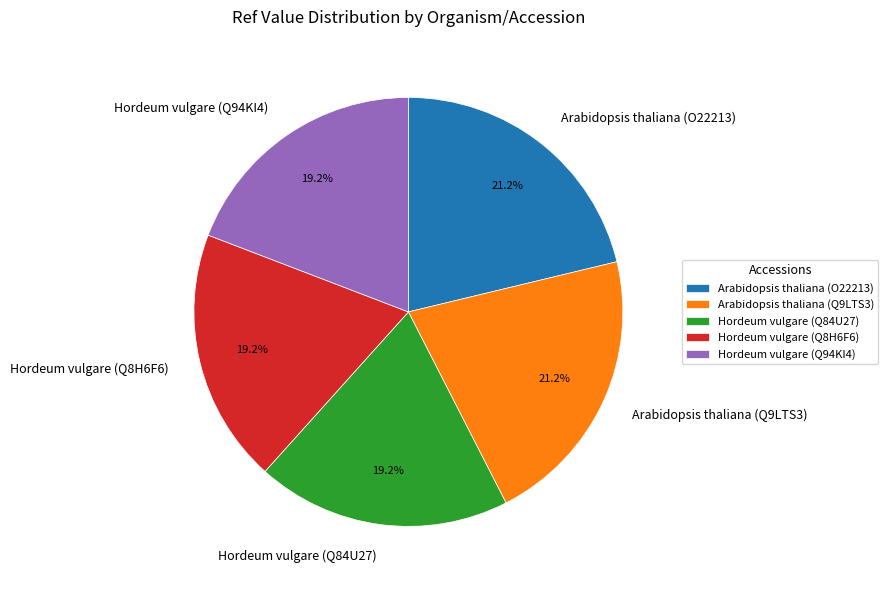

Do Hordeum vulgare (Q84U27) and Arabidopsis thaliana (Q9LTS3) together represent more than half of the pie?

No